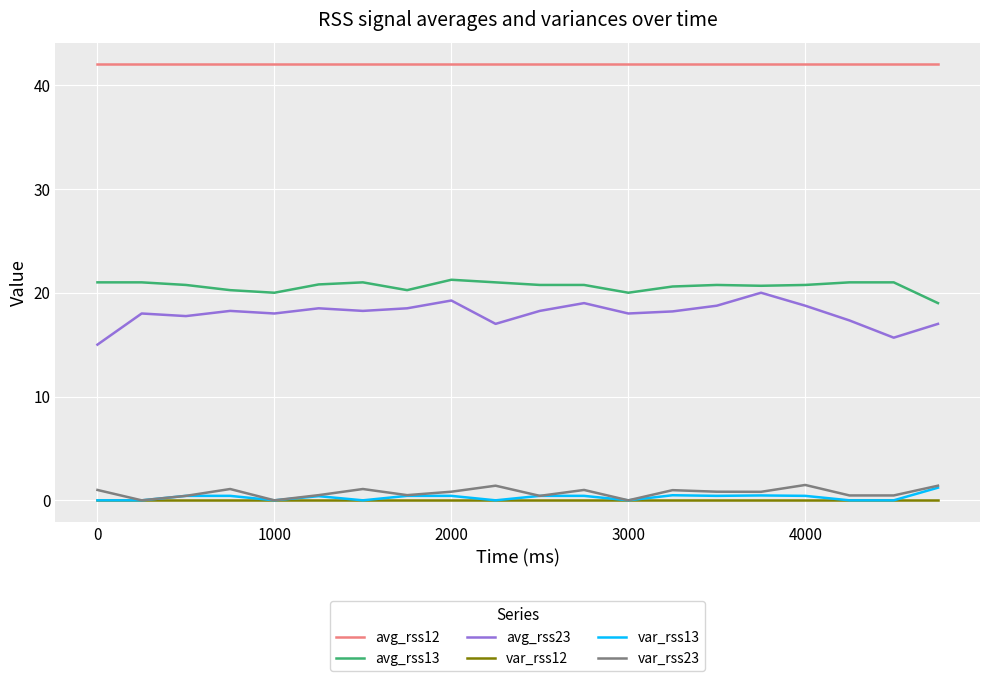

Which series has the widest spread of values?

avg_rss23